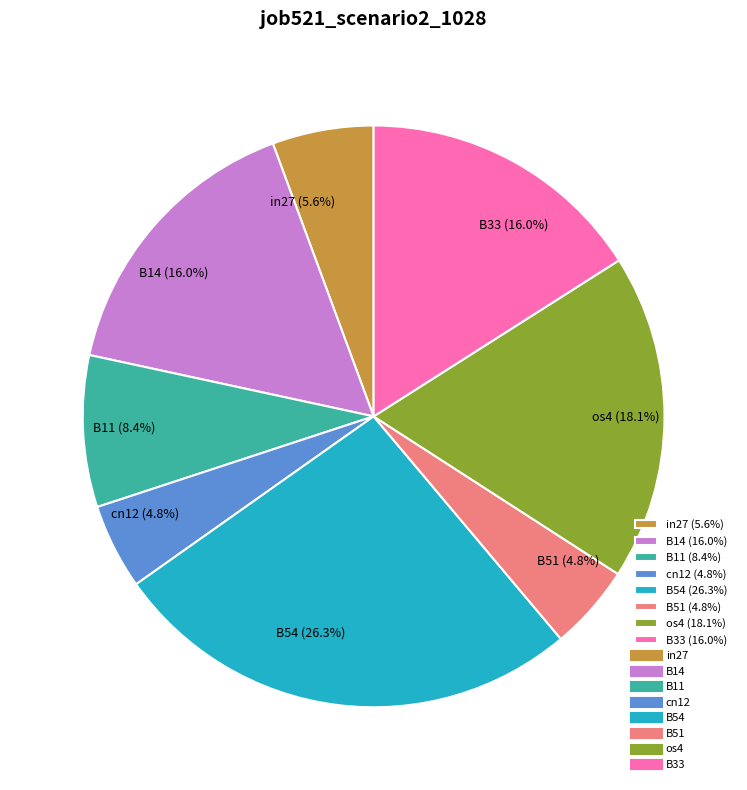

Does cn12 (4.8%) represent more than half of the total?

No